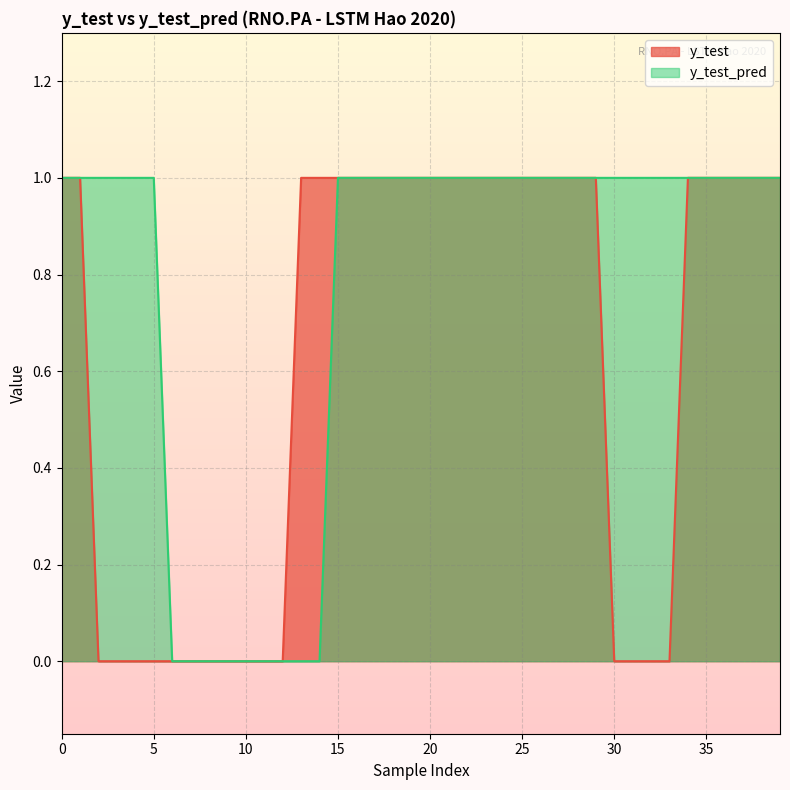

How many lines are shown in the chart?

2